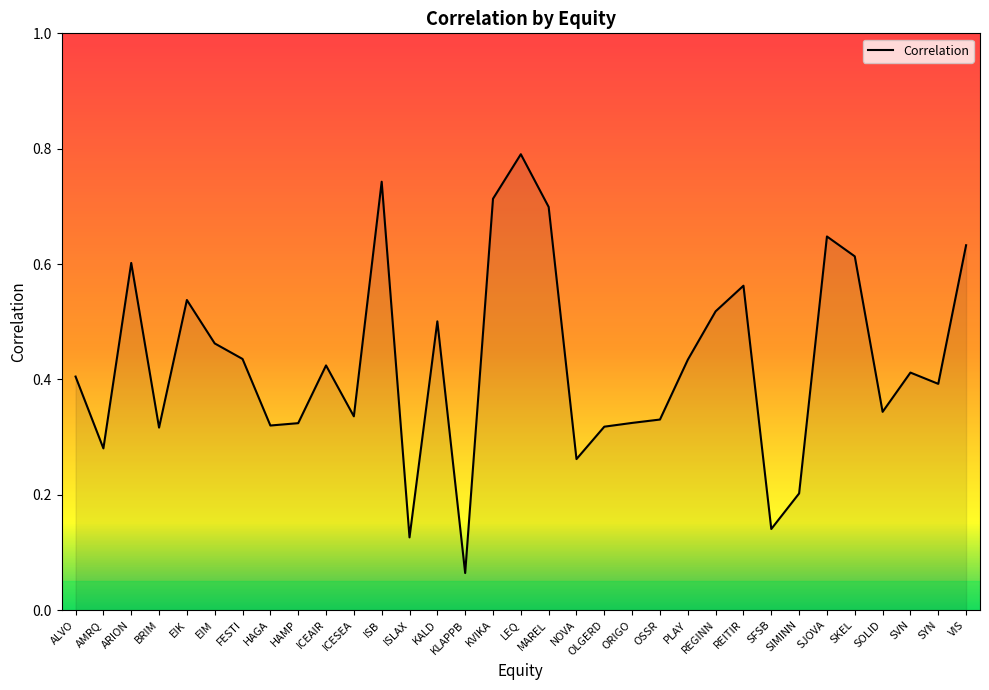

At which category does the data reach its first local peak?

ARION